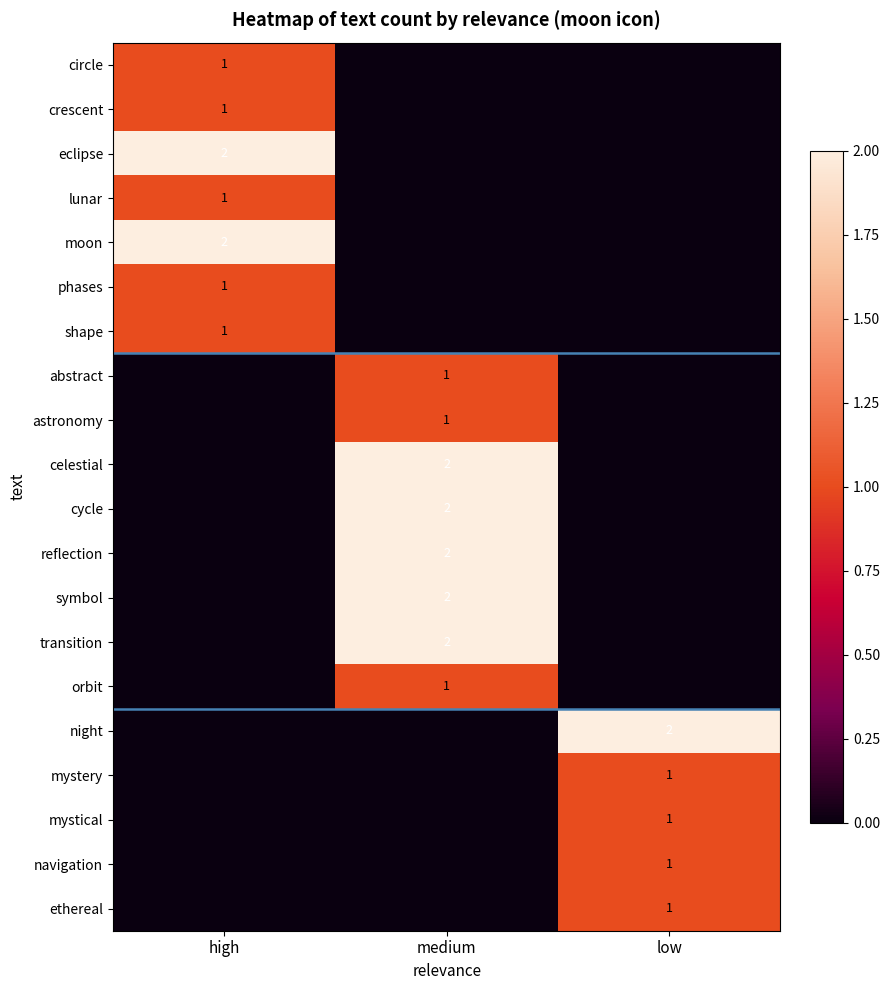

What is the sum of all circle values?

1